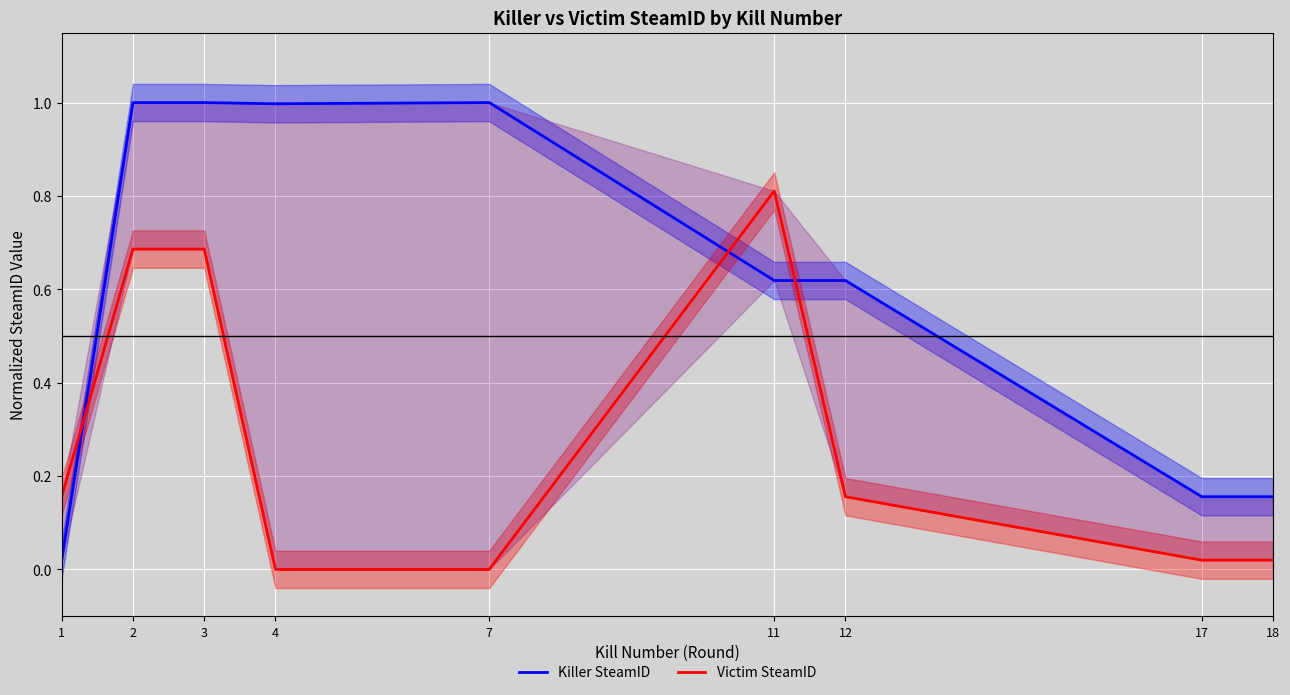

What is the sum of all Victim SteamID values?

2.5